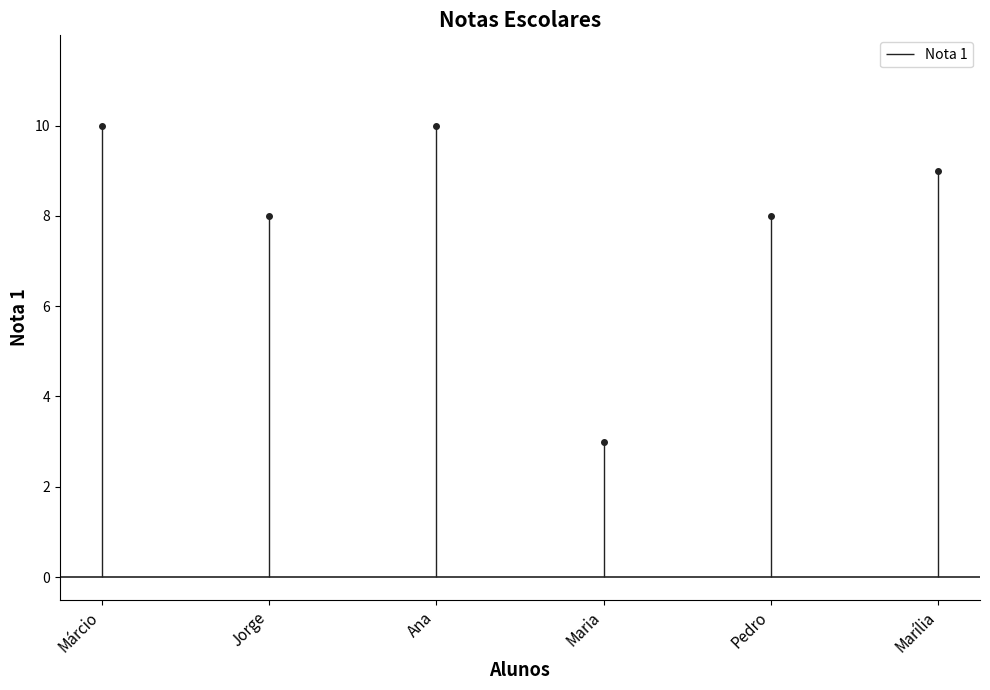

Reading left to right, list all the values displayed in this chart.

Márcio=10	Jorge=8	Ana=10	Maria=3	Pedro=8	Marília=9